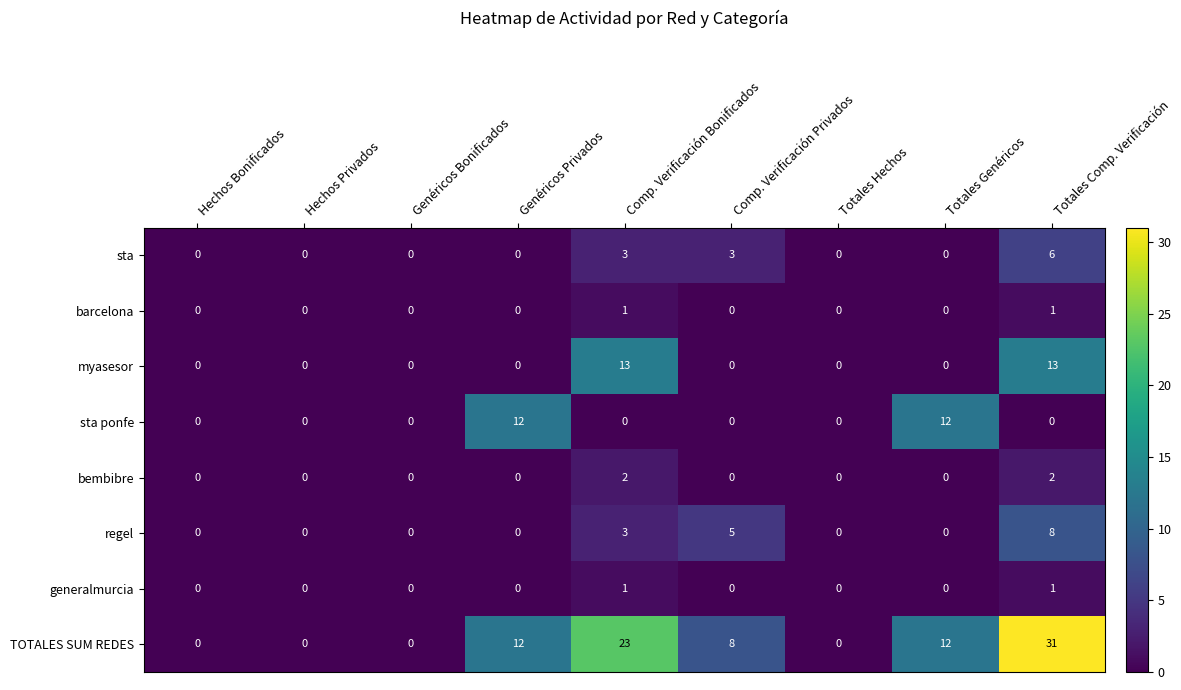

Which series has the largest range (max minus min)?

TOTALES SUM REDES